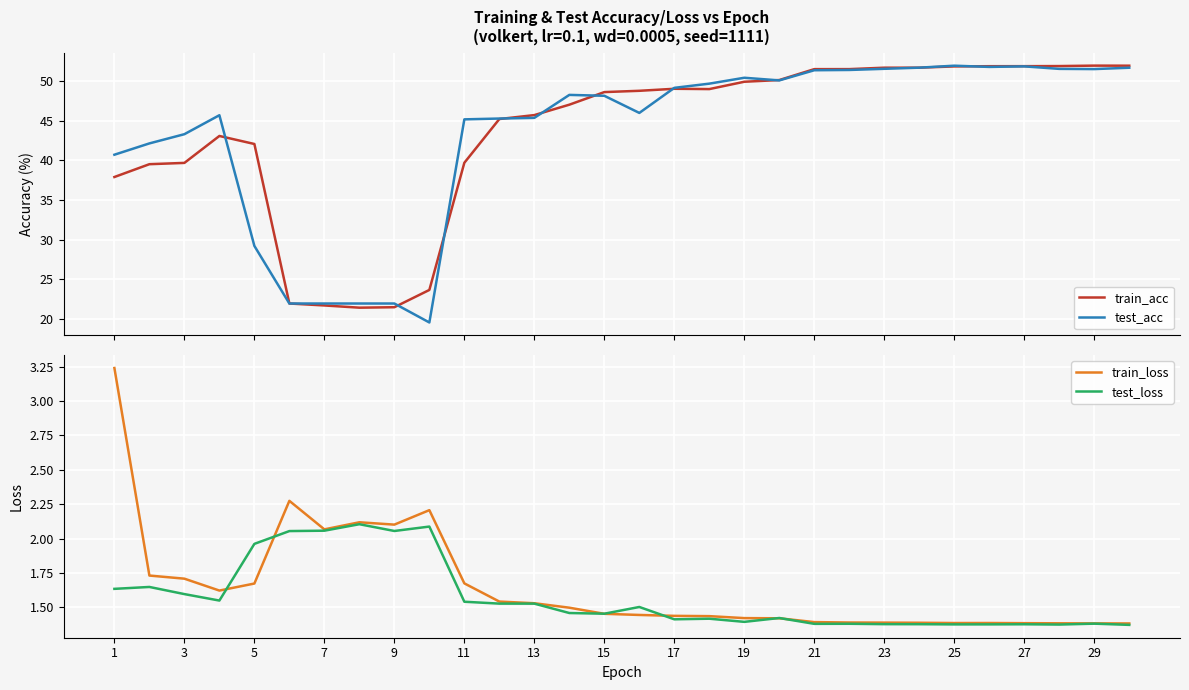

How many data points does each series have?

30